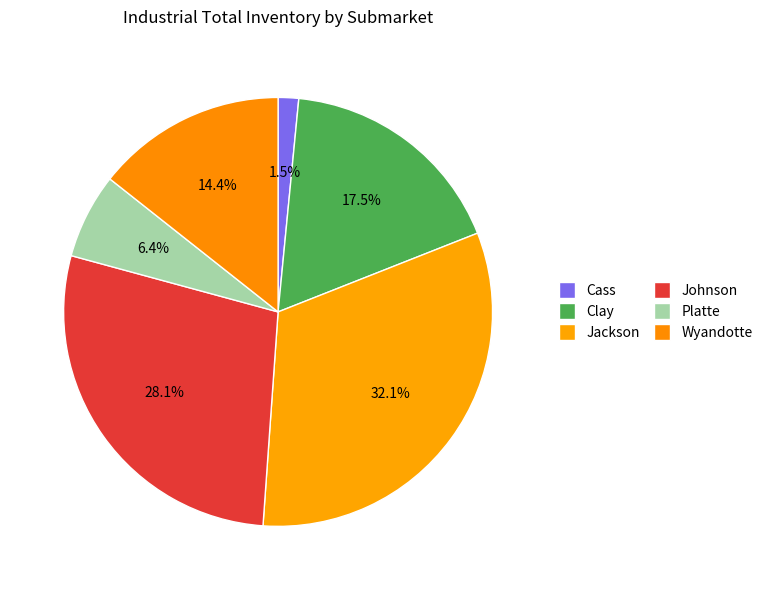

How many segments does this pie chart have?

6